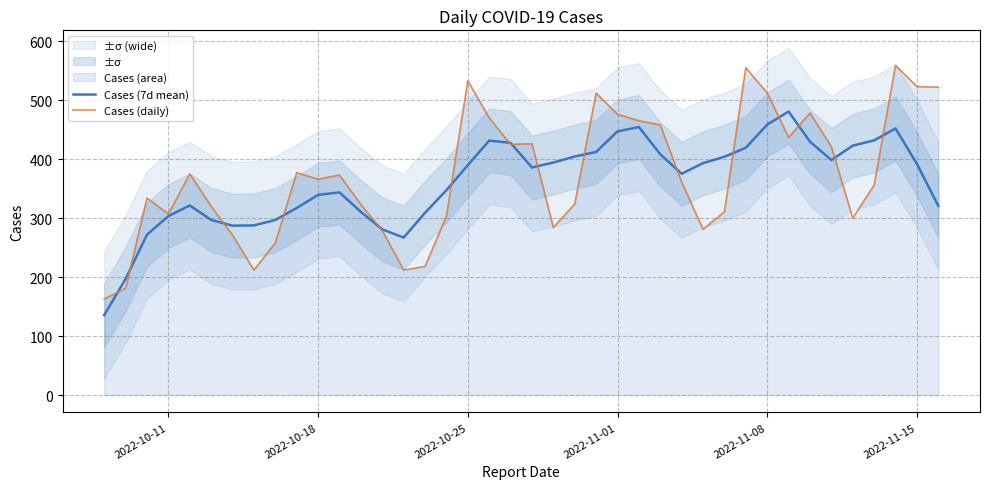

What is the minimum value shown in the chart?

135.6